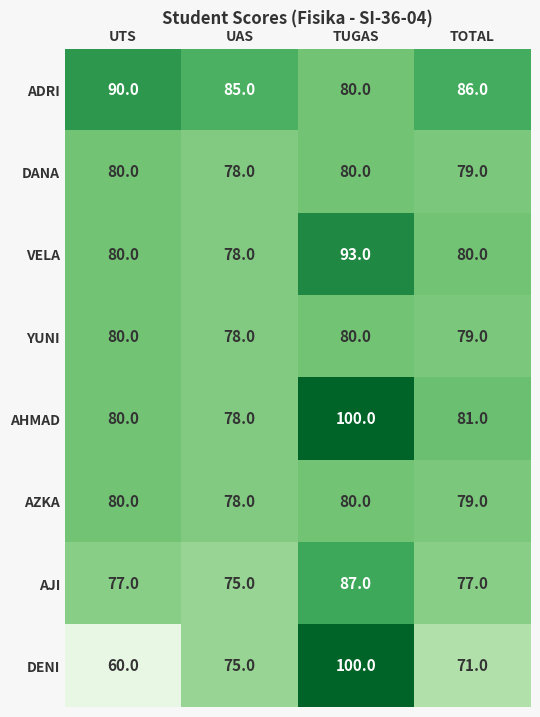

At how many categories does at least one series exceed 92?

1